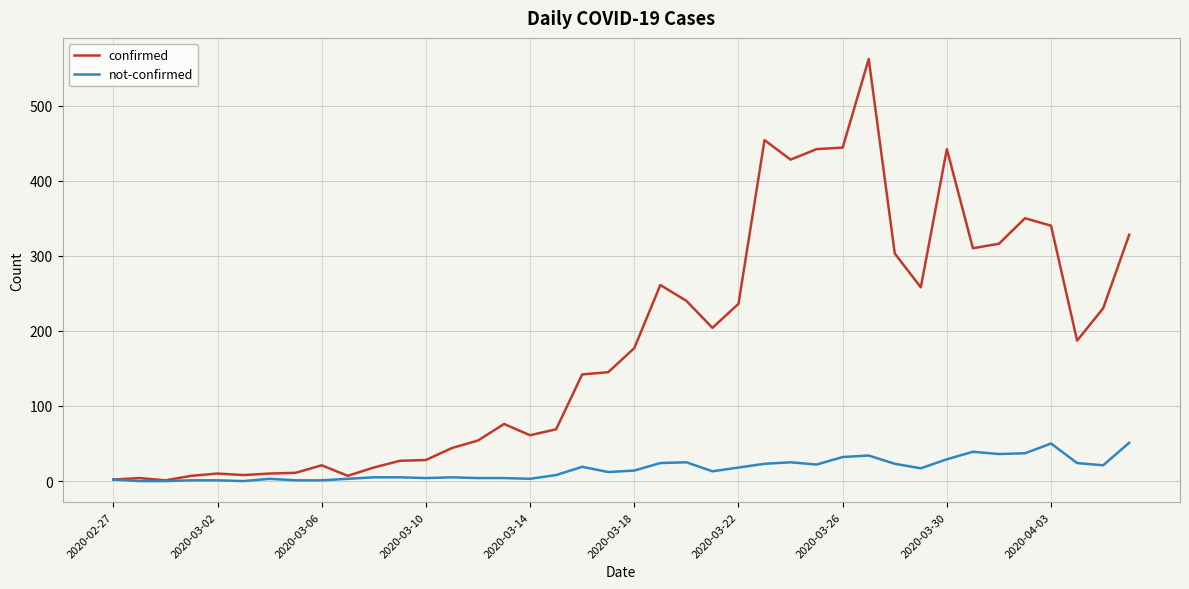

Rank the series by their maximum value, from highest to lowest.

confirmed, not-confirmed